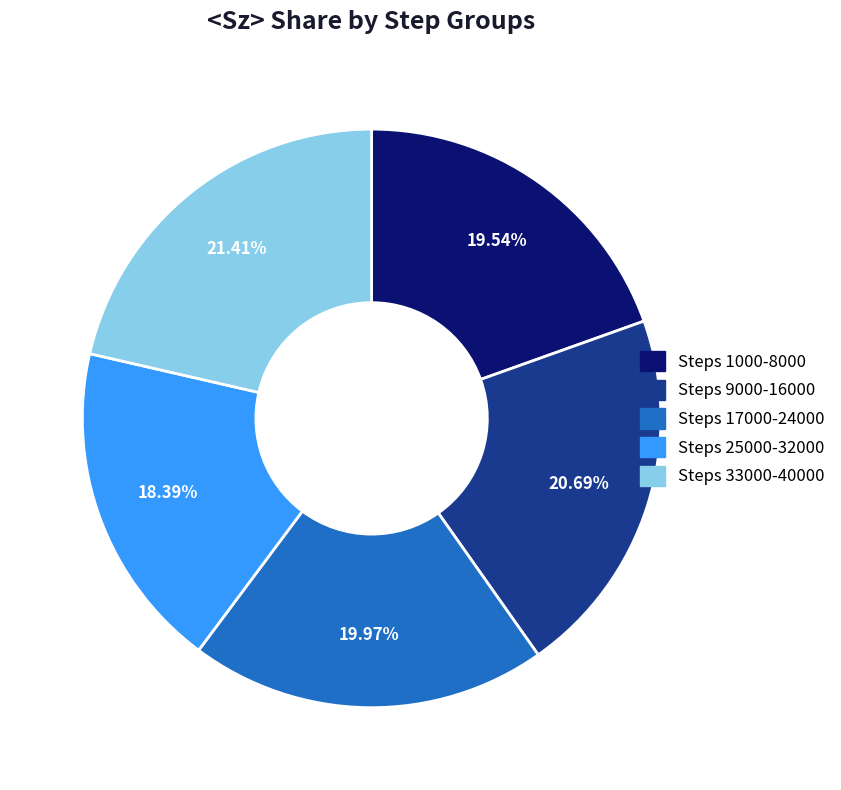

Is there any slice that represents more than half of the pie?

No